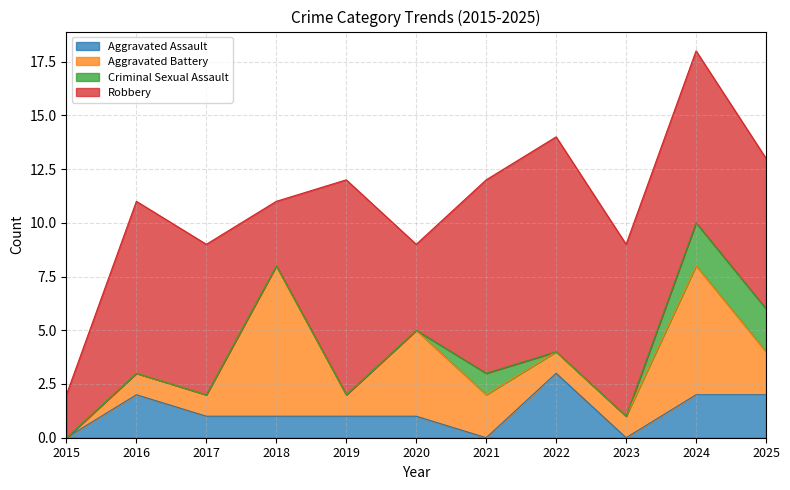

Reading right to left, list all the values displayed in this chart.

Aggravated Assault: 2	2	0	3	0	1	1	1	1	2	0
Aggravated Battery: 2	6	1	1	2	4	1	7	1	1	0
Criminal Sexual Assault: 2	2	0	0	1	0	0	0	0	0	0
Robbery: 7	8	8	10	9	4	10	3	7	8	2
Total: 13	18	9	14	12	9	12	11	9	11	2